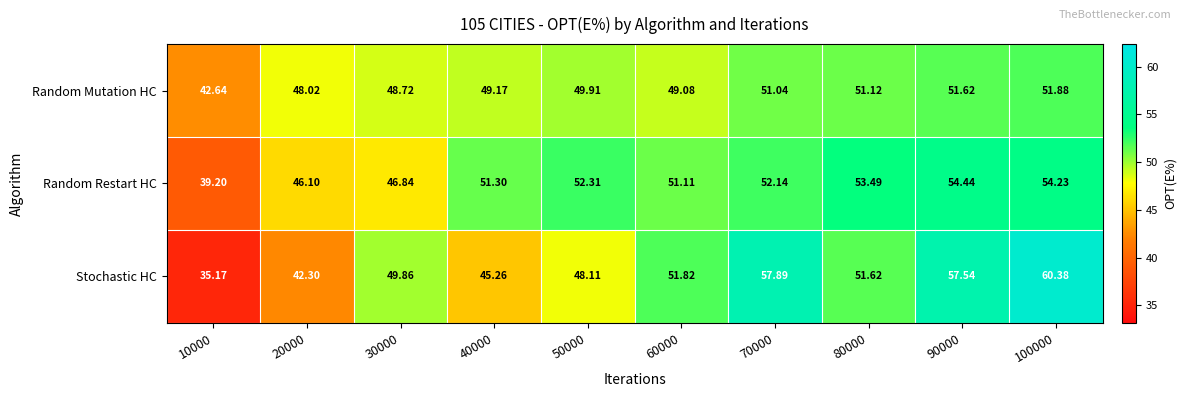

At which category is the sum across all series the highest?

100000